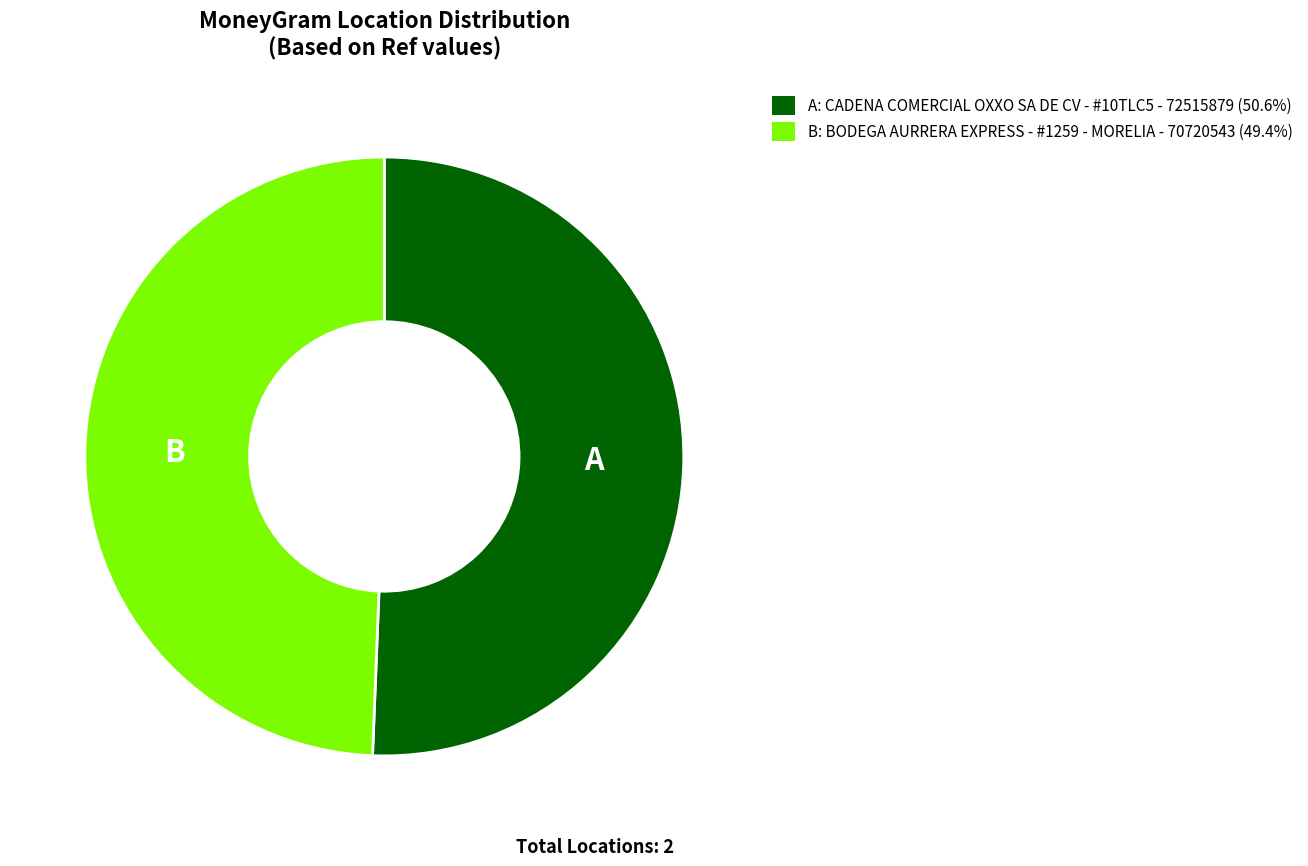

Does any single category account for the majority?

Yes